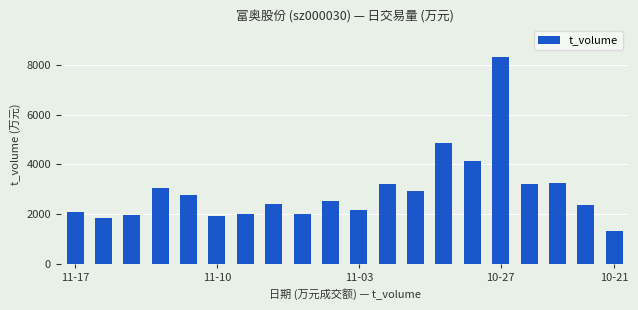

What is the minimum value shown in the chart?

1328